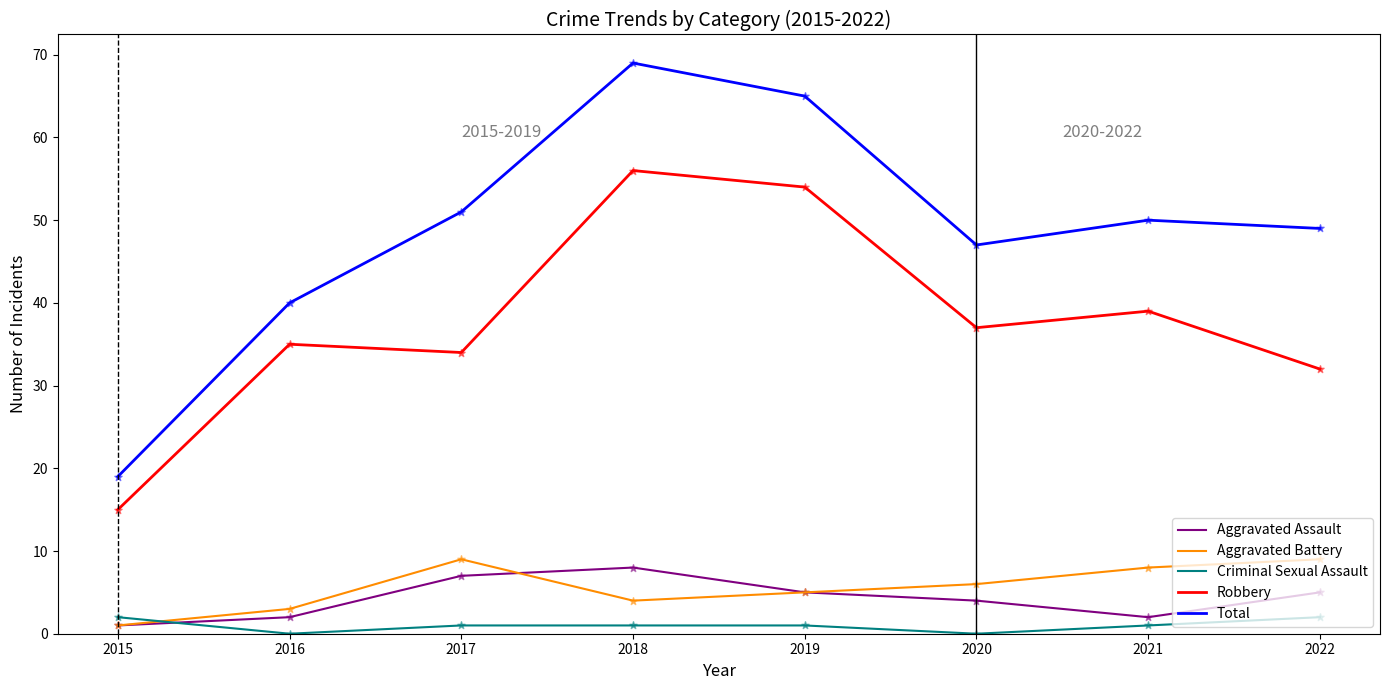

Is the value of Criminal Sexual Assault at 2021 greater than the value of Total at 2020?

No